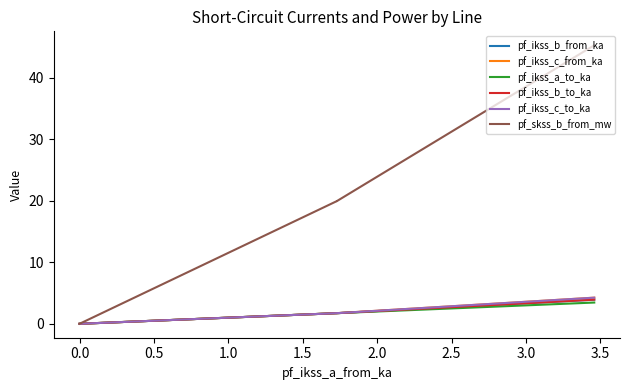

How many series are shown in this chart?

6